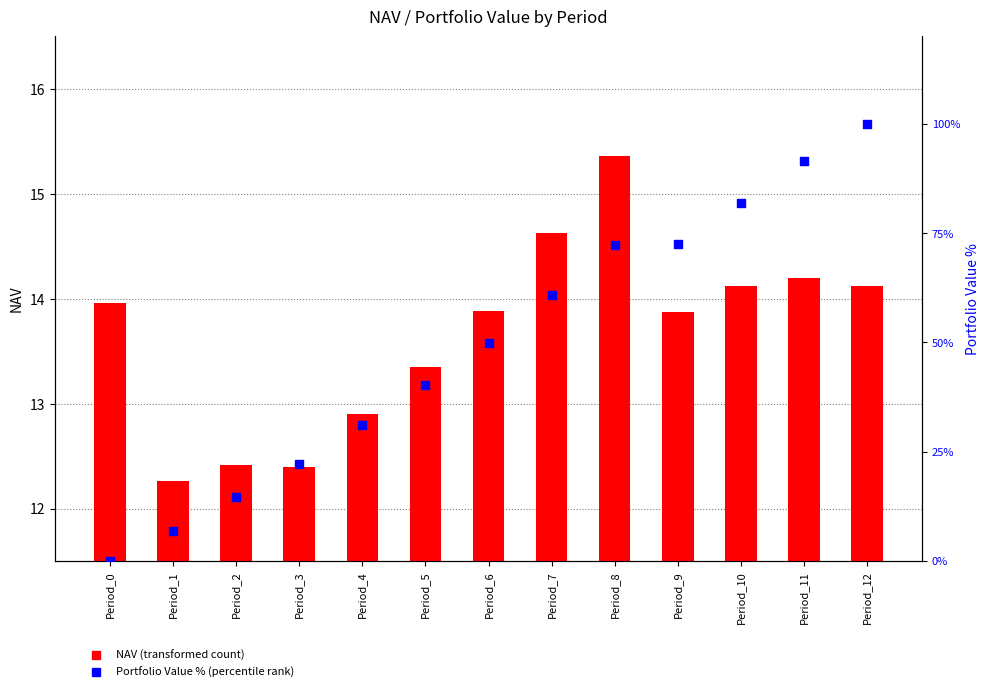

Which series reaches the maximum Y coordinate?

Portfolio Value % (percentile rank)